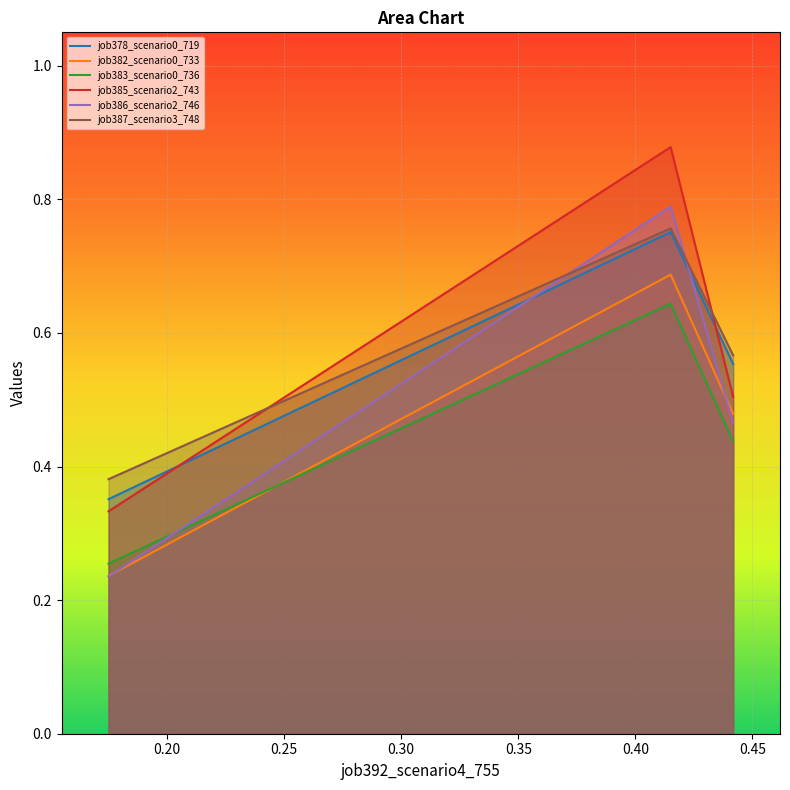

What is the lowest value of the job378_scenario0_719 series?

0.4